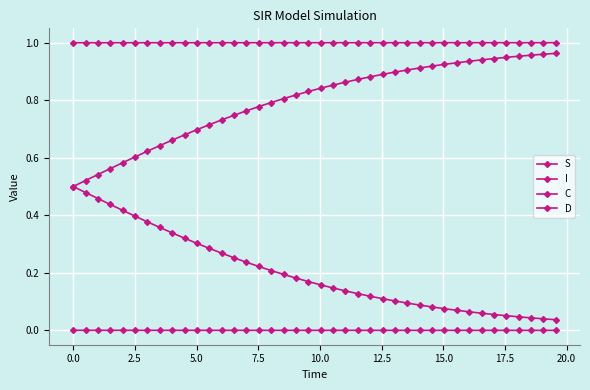

What is the difference between the maximum and minimum values in the C series?

0.5